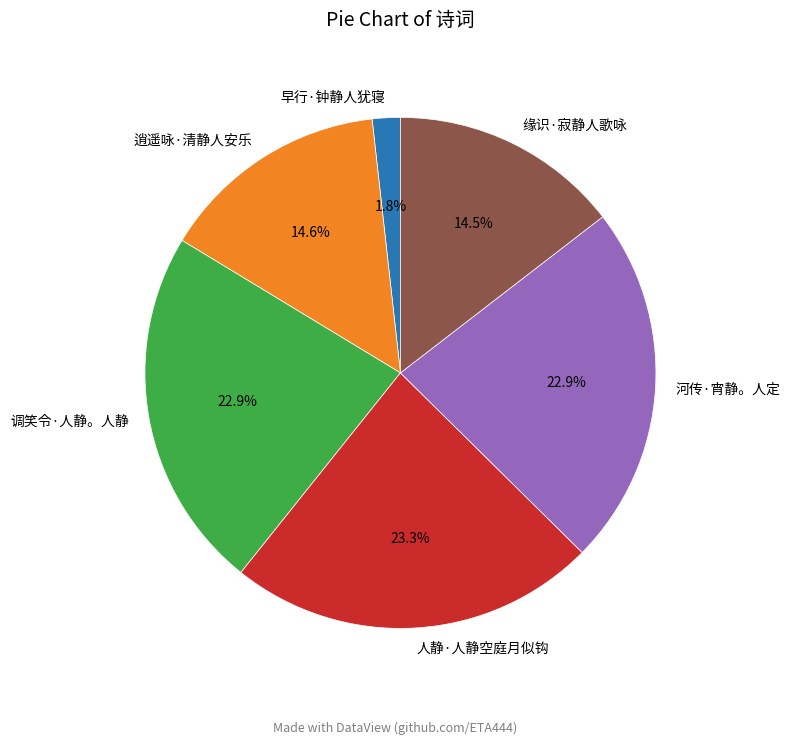

What is the ratio of the value at 河传·宵静。人定 to the value at 逍遥咏·清静人安乐?

1.6